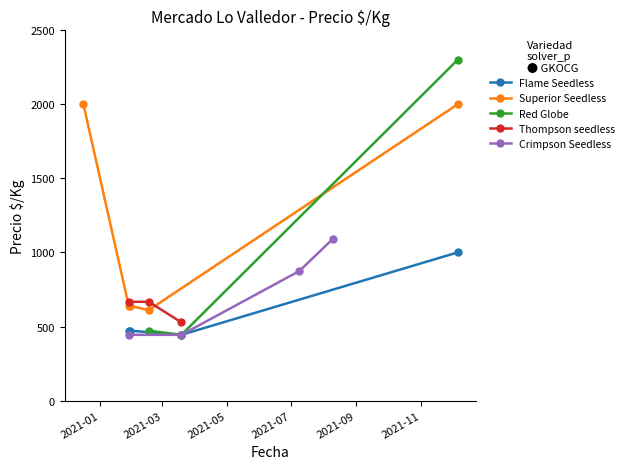

What is the highest value of the Flame Seedless series?

1000